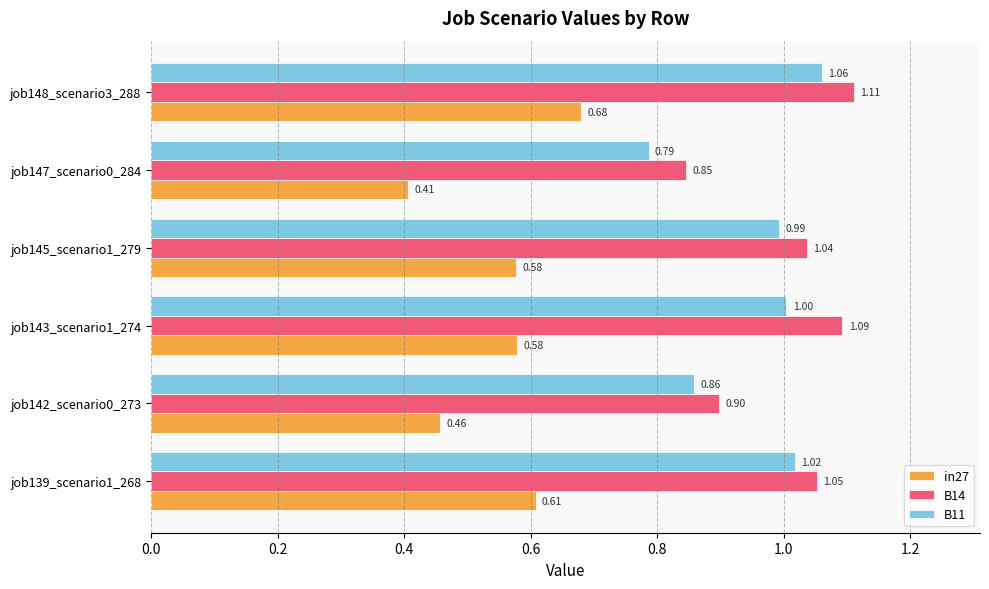

At which category is the sum across all series the highest?

job148_scenario3_288